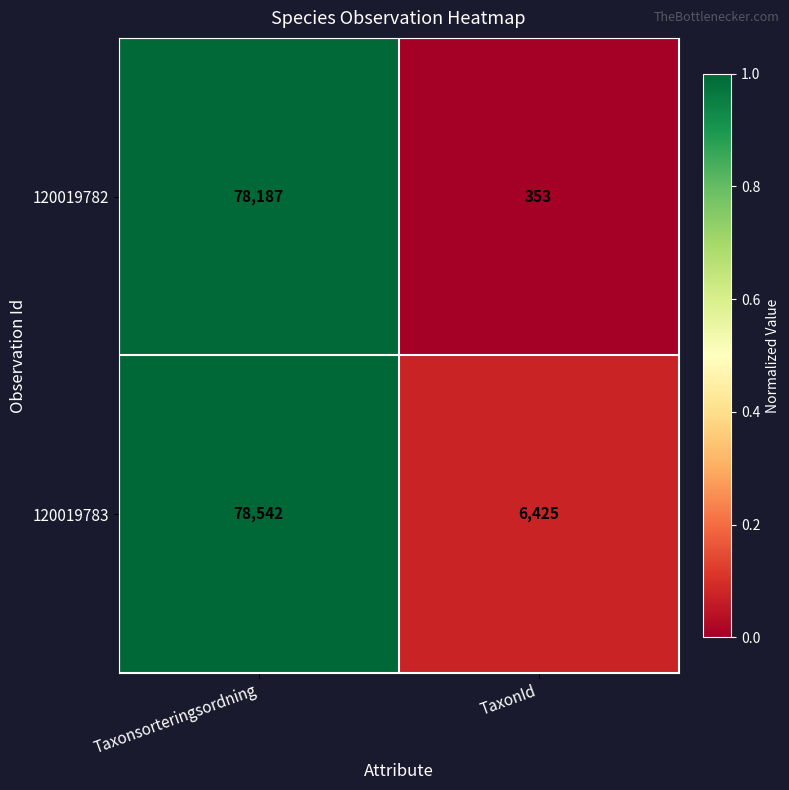

Is it true that 120019782 equals 131 at TaxonId?

False